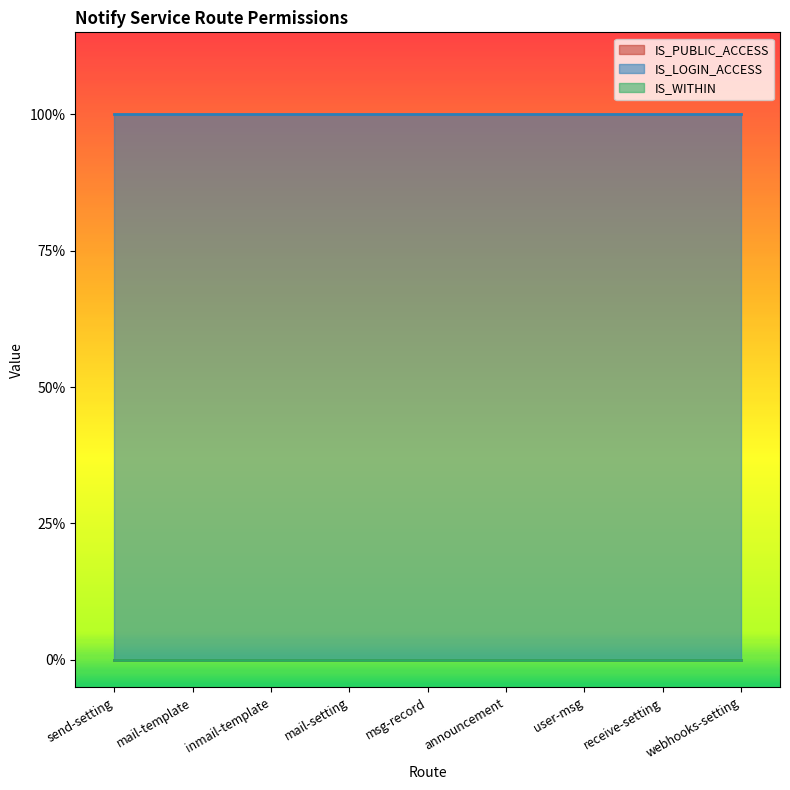

What is the value of the IS_LOGIN_ACCESS point at the 4th from the left?

1